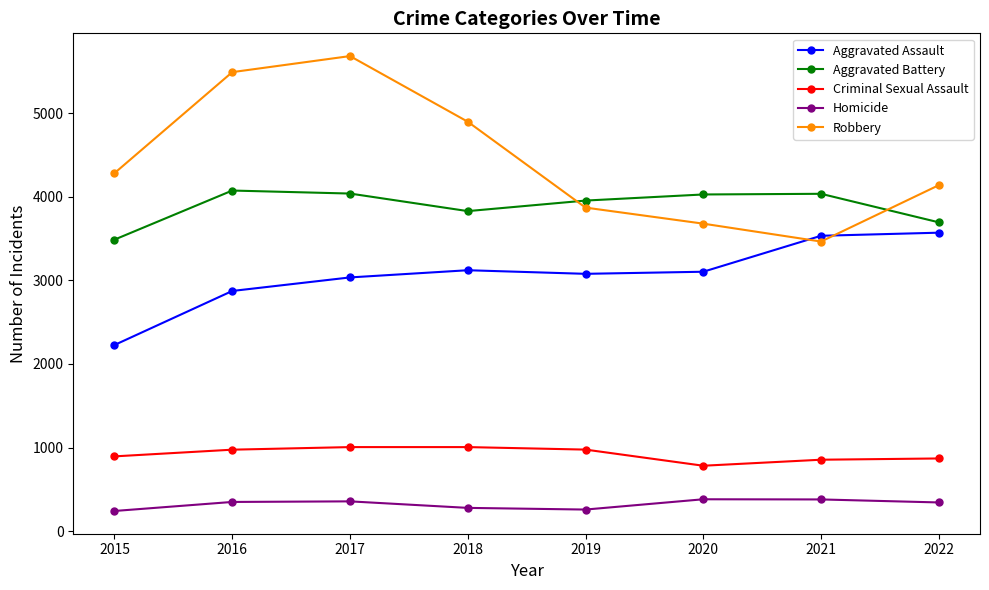

Between which two adjacent categories do Aggravated Battery and Robbery first intersect?

2018 and 2019